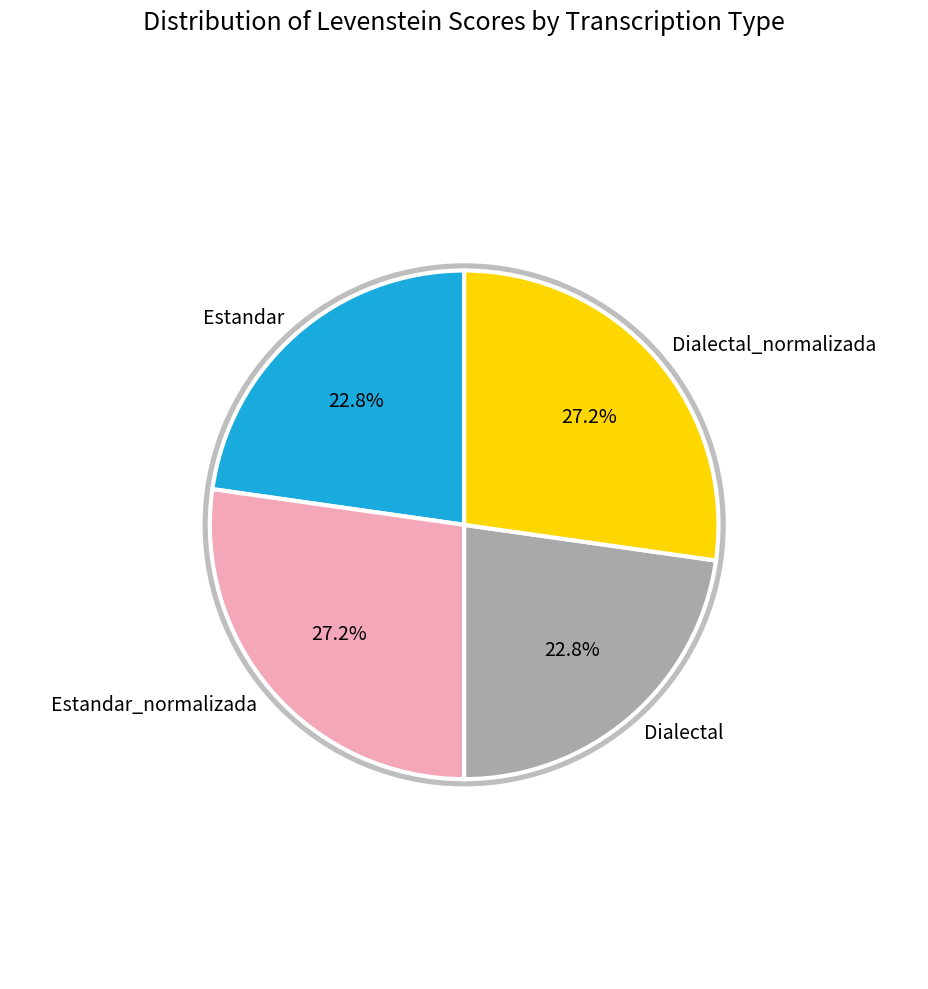

Does Estandar account for over 50% of the chart?

No